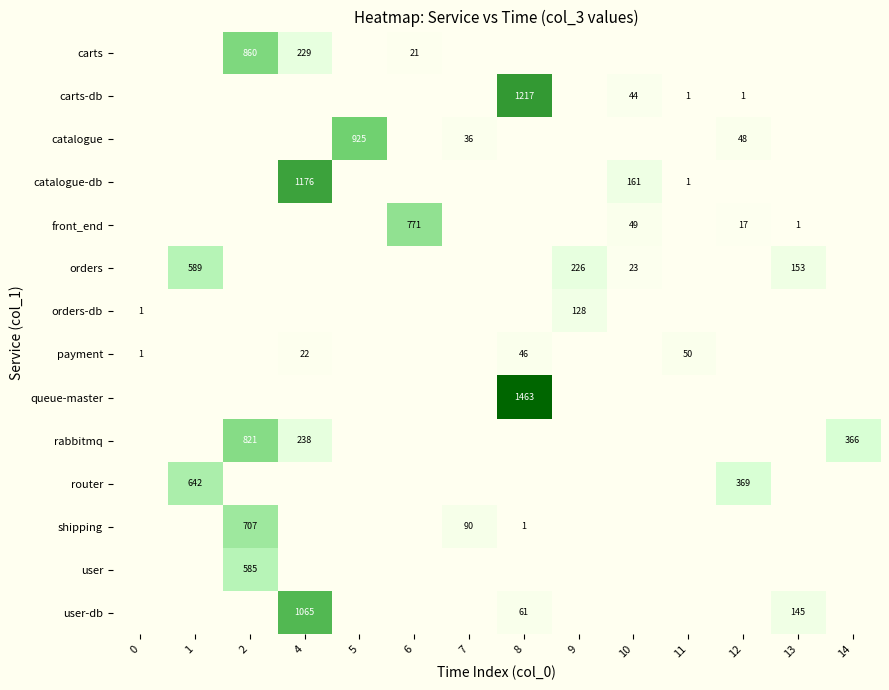

The value of rabbitmq at 2 is 1177. True or false?

False